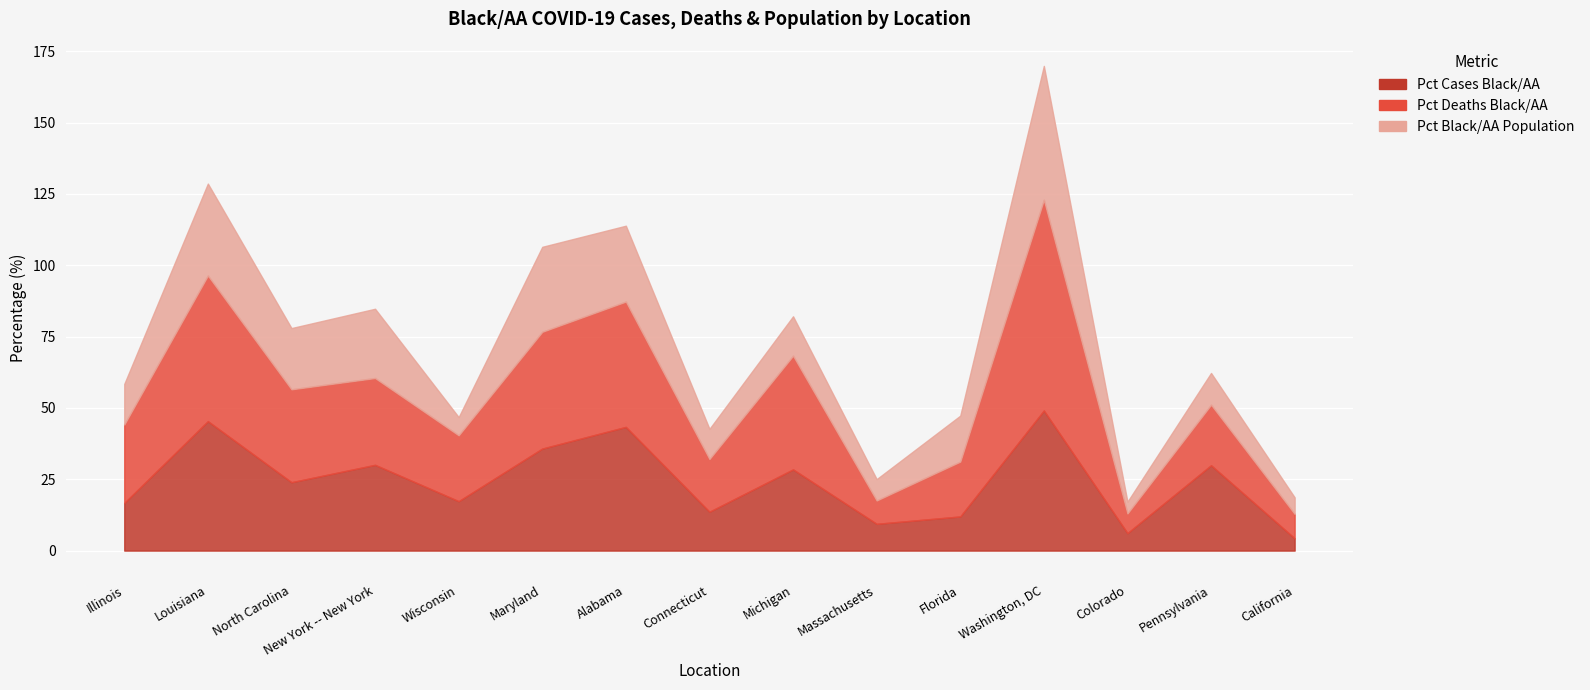

True or false: Pct Black/AA Population has a value of 13.8 at Michigan.

True